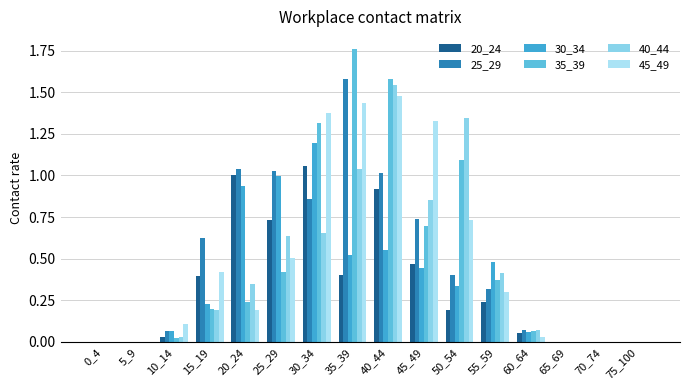

Are the bars grouped side by side (vs. stacked)?

Yes